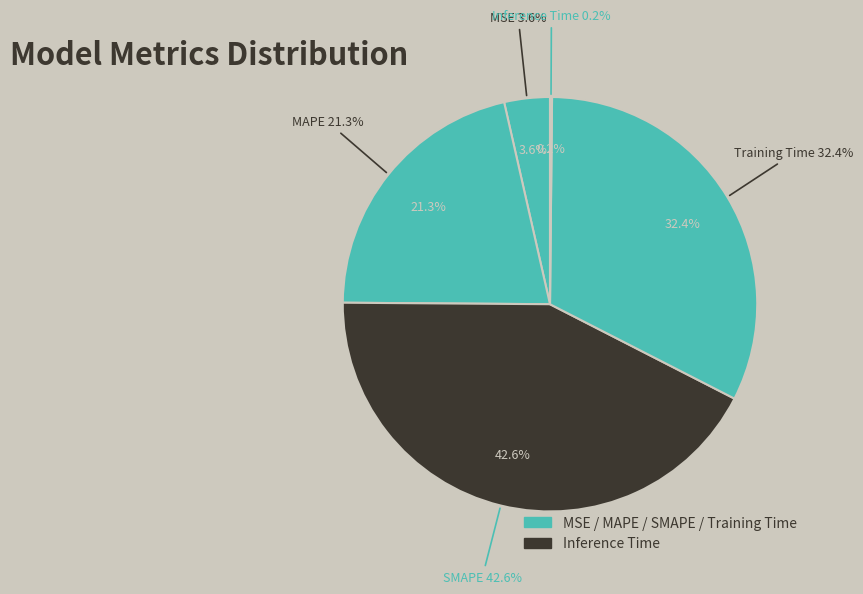

Is it true that MAPE is 21% of the pie?

True